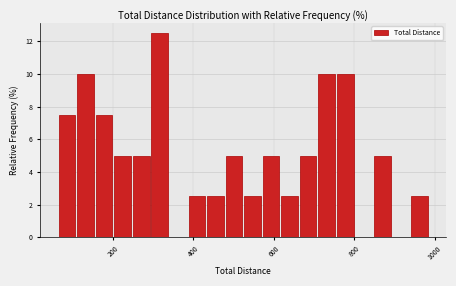

Read against the x-axis, roughly where is the centre of the tallest bar?

320